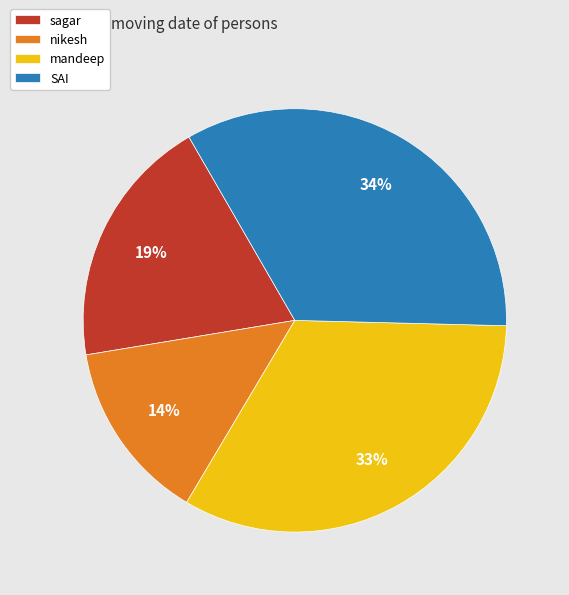

To the nearest percent, what is the difference between the nikesh and mandeep slice percentages?

19%